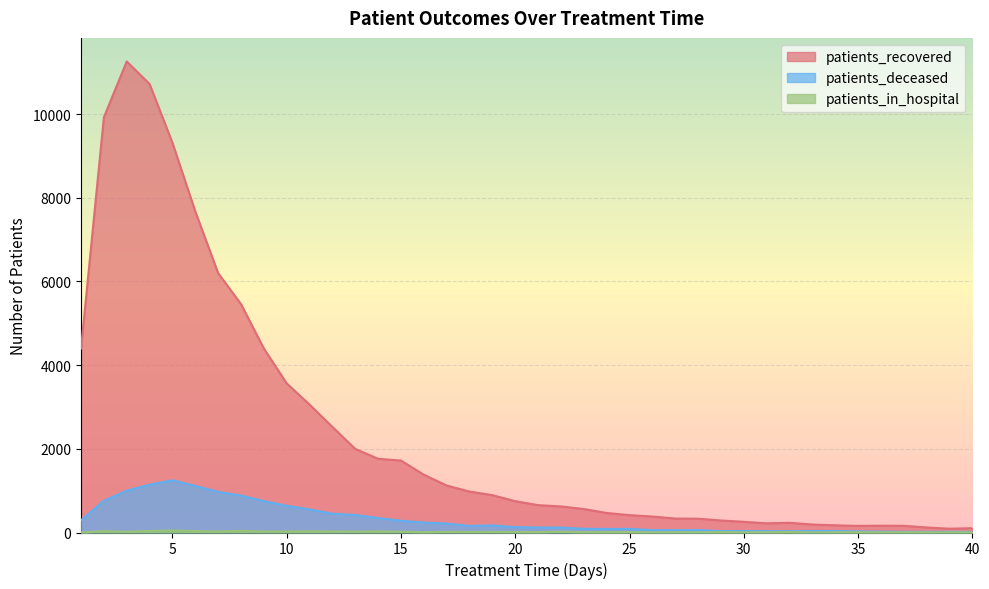

Between 2 and 13, which series saw the biggest shift?

patients_recovered